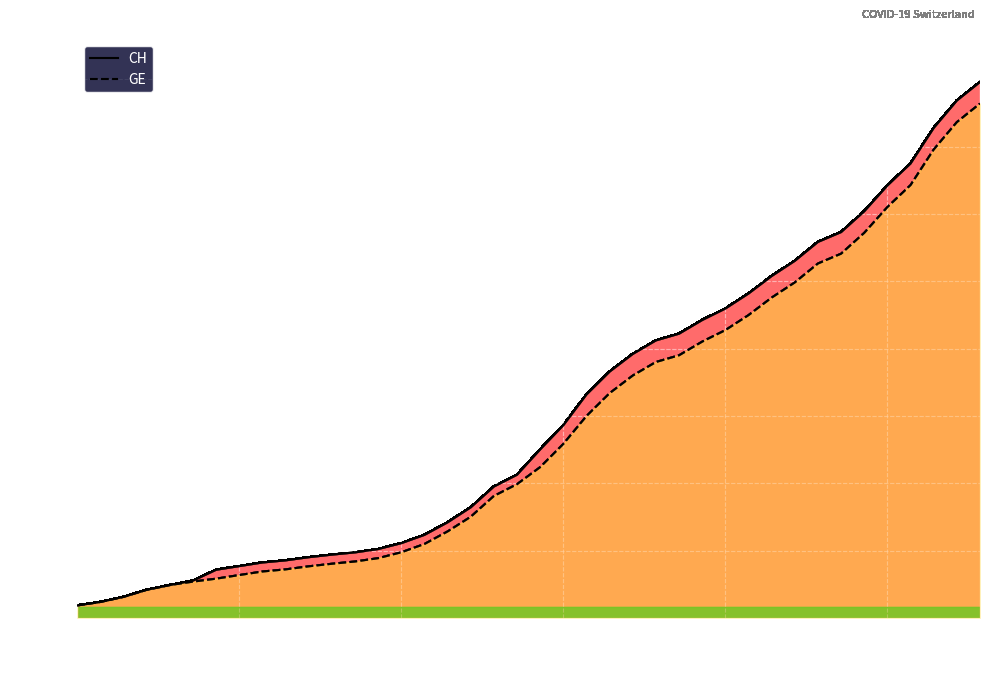

Does the chart display data point markers on the line(s)?

No